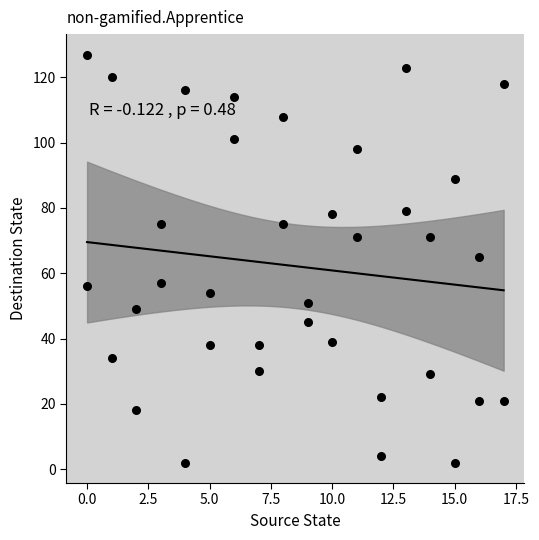

What is the range of X values (max minus min)?

17